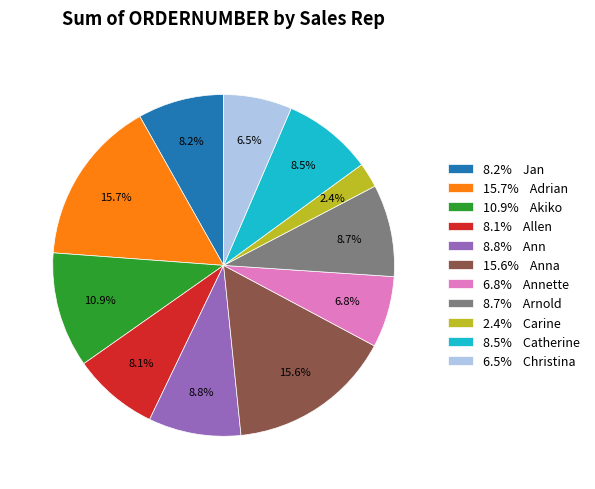

What is the ratio of the value at 6.8% Annette to the value at 8.2% Jan?

0.8